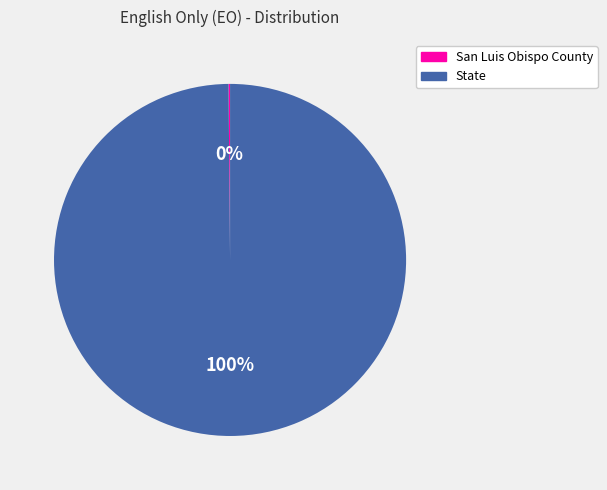

What percentage is the State slice, to the nearest percent?

100%